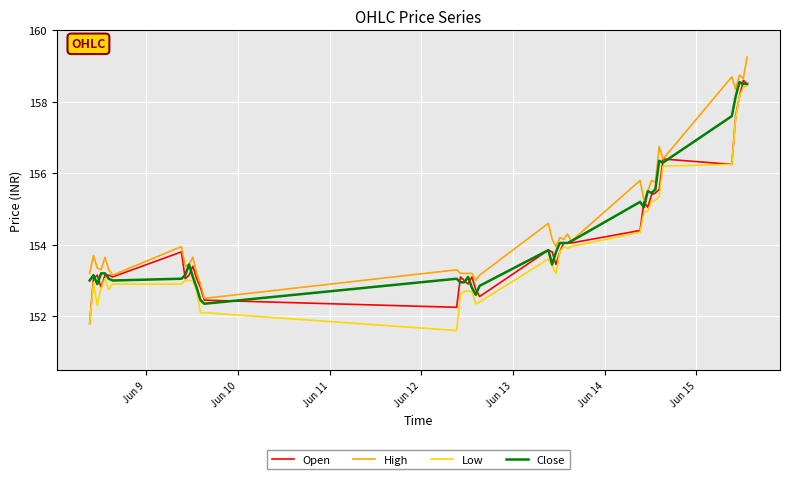

How many lines are shown in the chart?

4